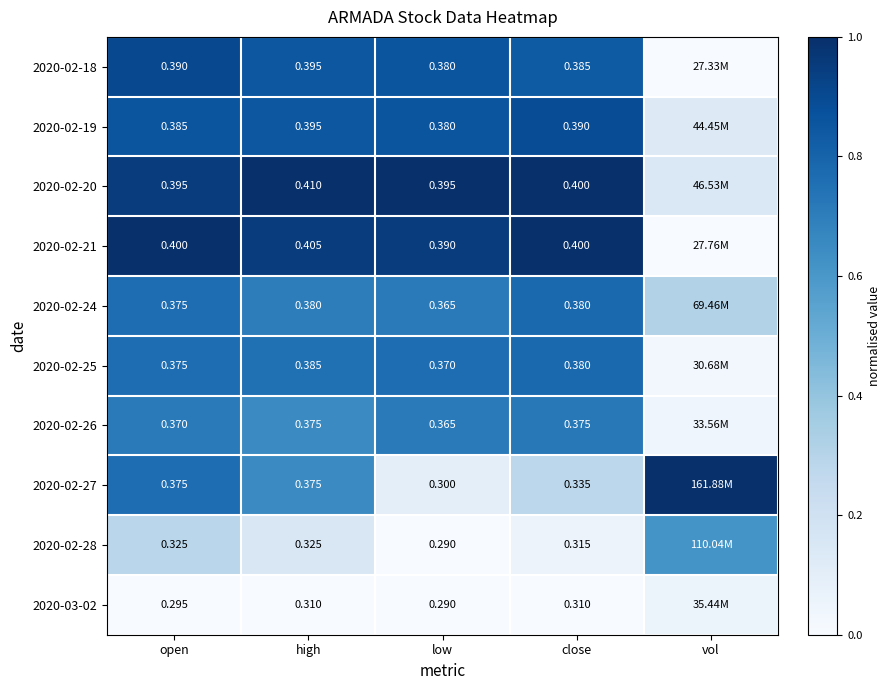

Is the value of 2020-02-21 at open greater than the value of 2020-03-02 at low?

Yes